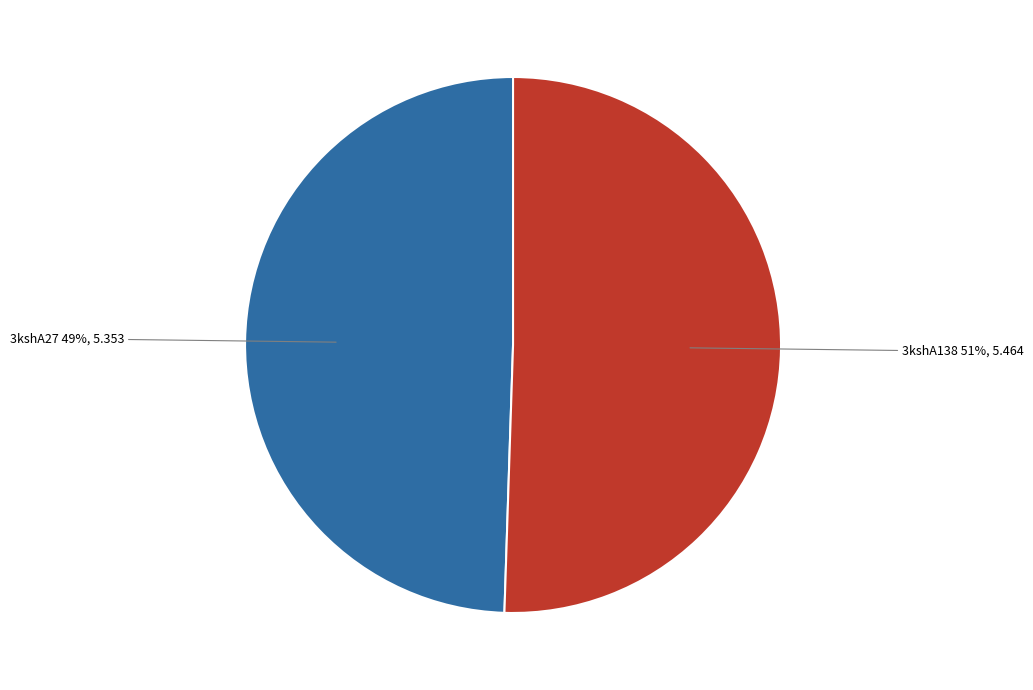

Is there a majority slice in this chart?

Yes